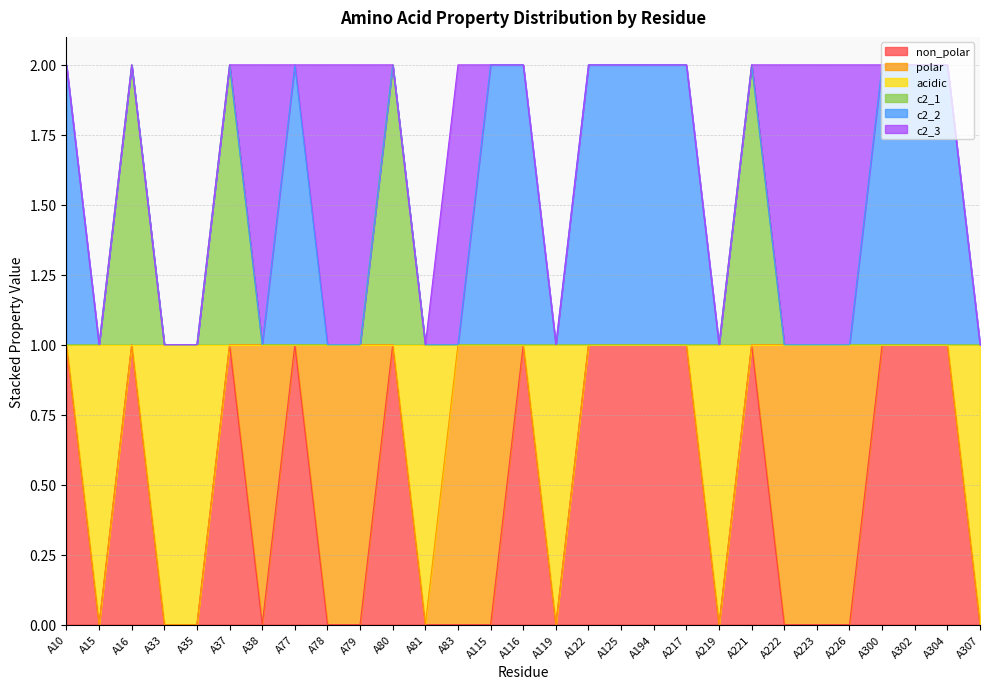

Which series changed the most between A37 and A223?

non_polar